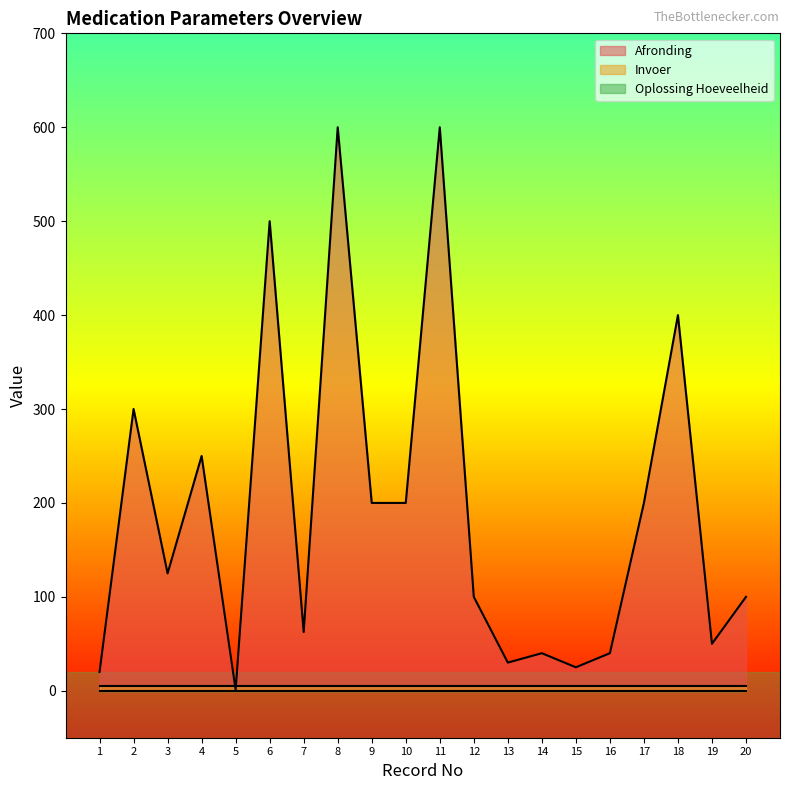

The Invoer series shows 2.6 at 19. True or false?

False